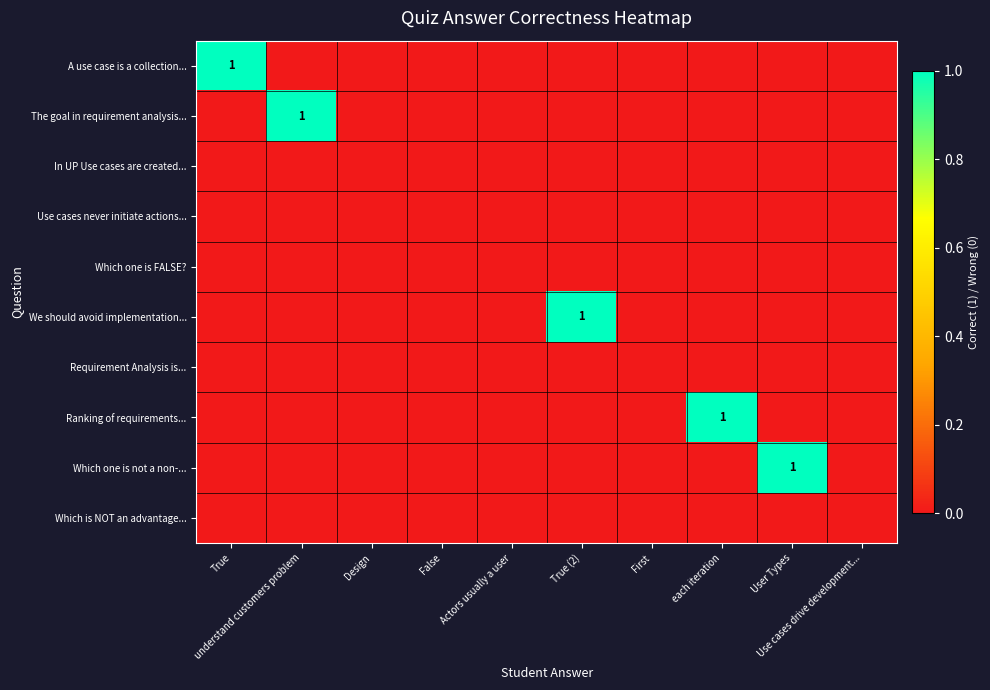

What is the difference between the maximum and minimum values in the We should avoid implementation... series?

1